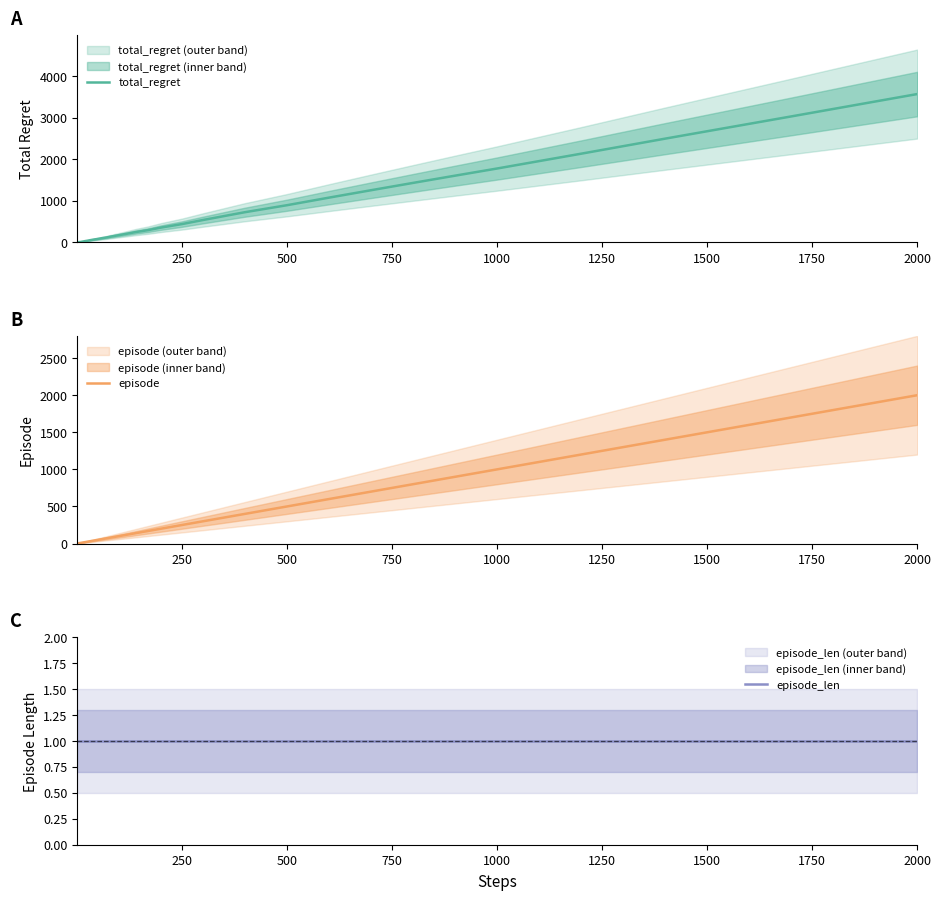

How many lines are shown in the chart?

3